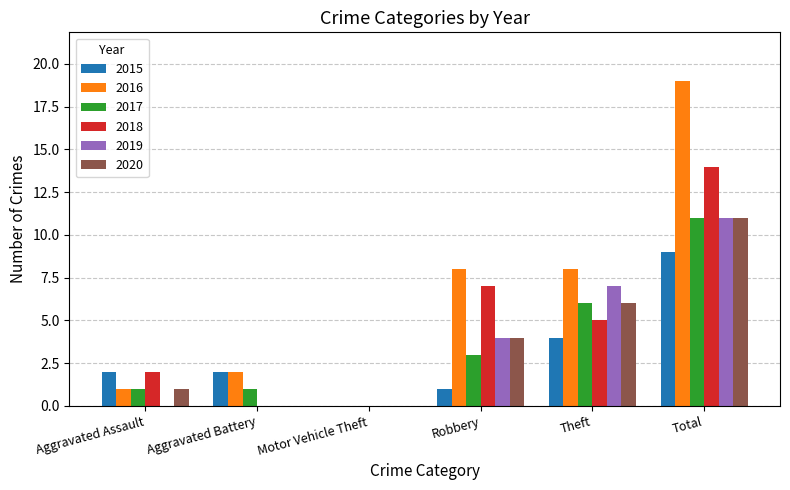

Which series has the largest total across all categories?

2016